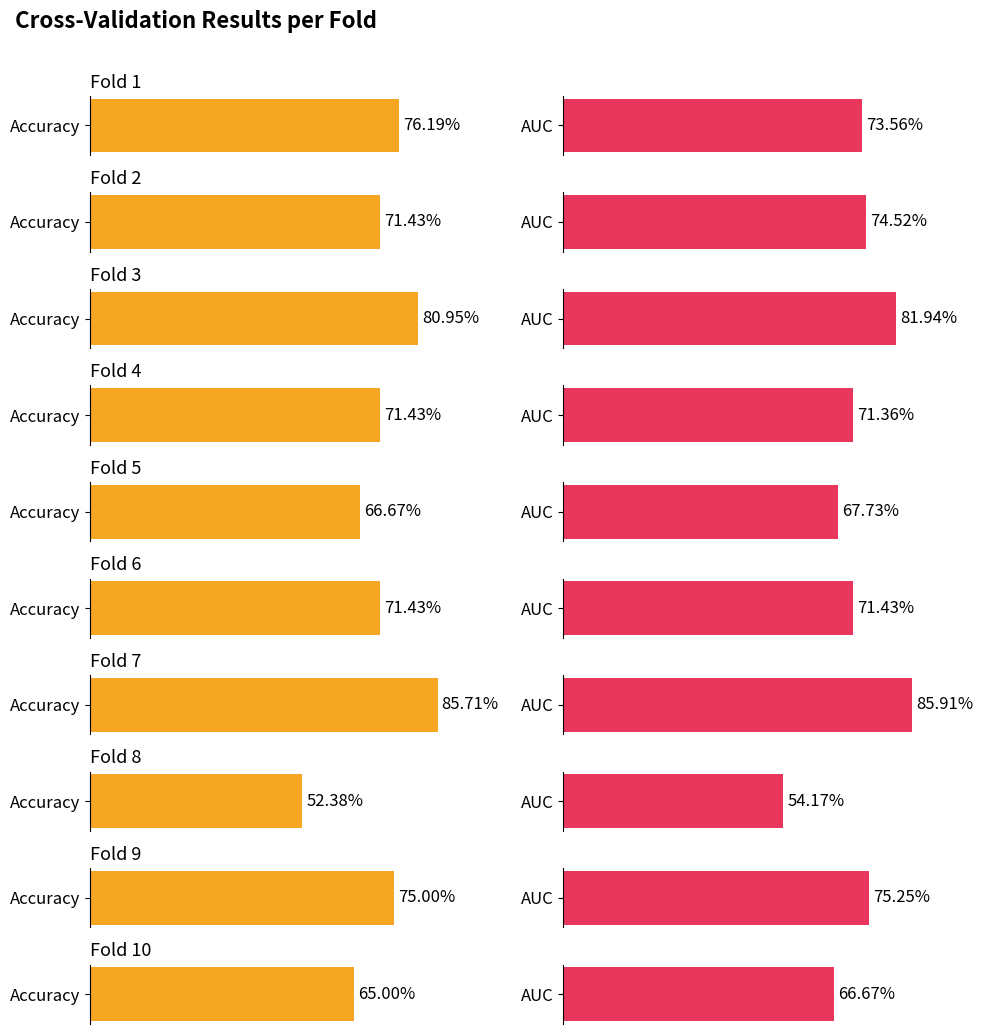

Count the accuracy values in the range 0 to 1.

10